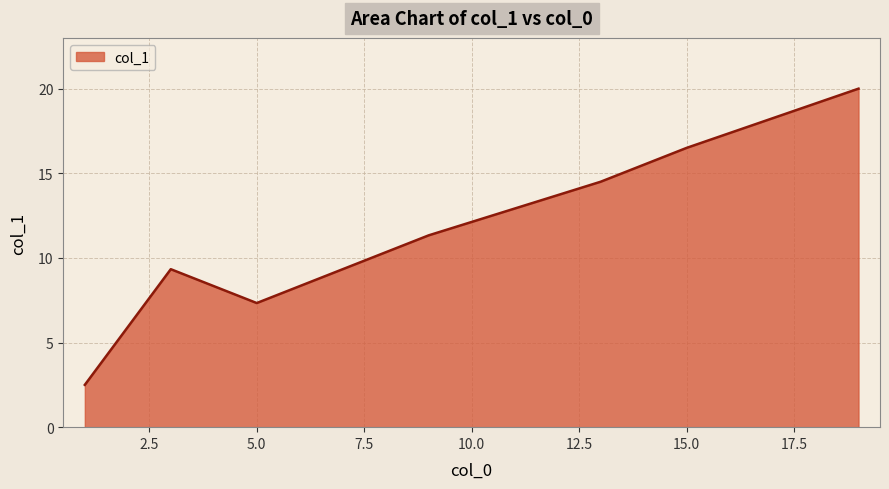

True or false: there are more than 1 points higher than both neighbors.

False